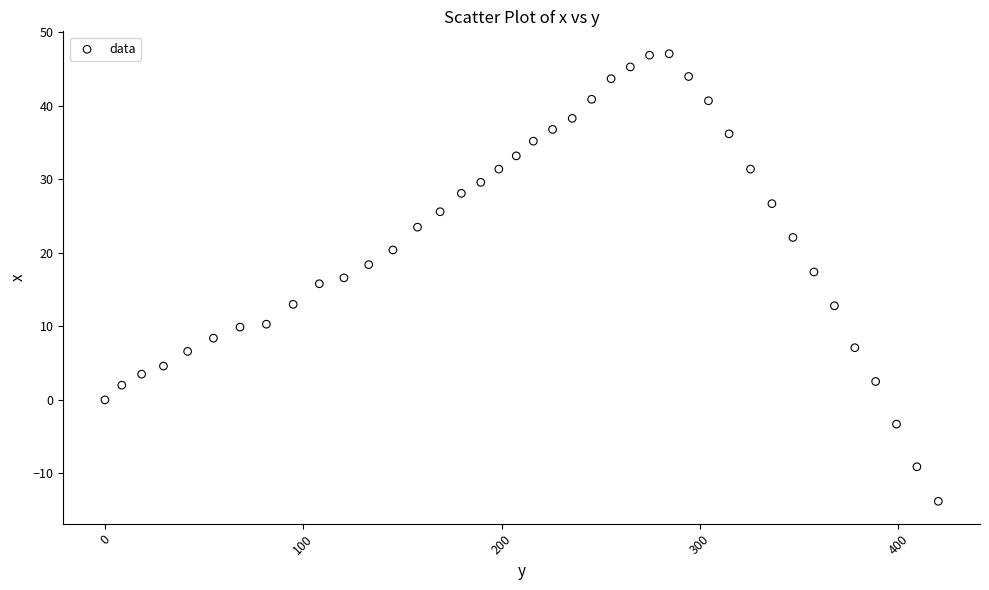

What is the range of X values (max minus min)?

420.2